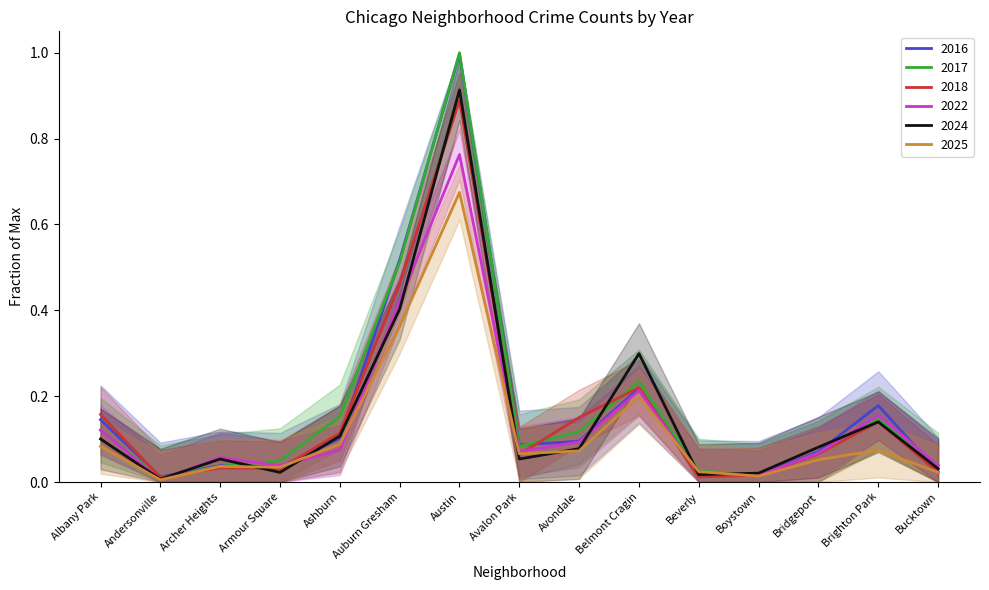

Does the chart display data point markers on the line(s)?

No